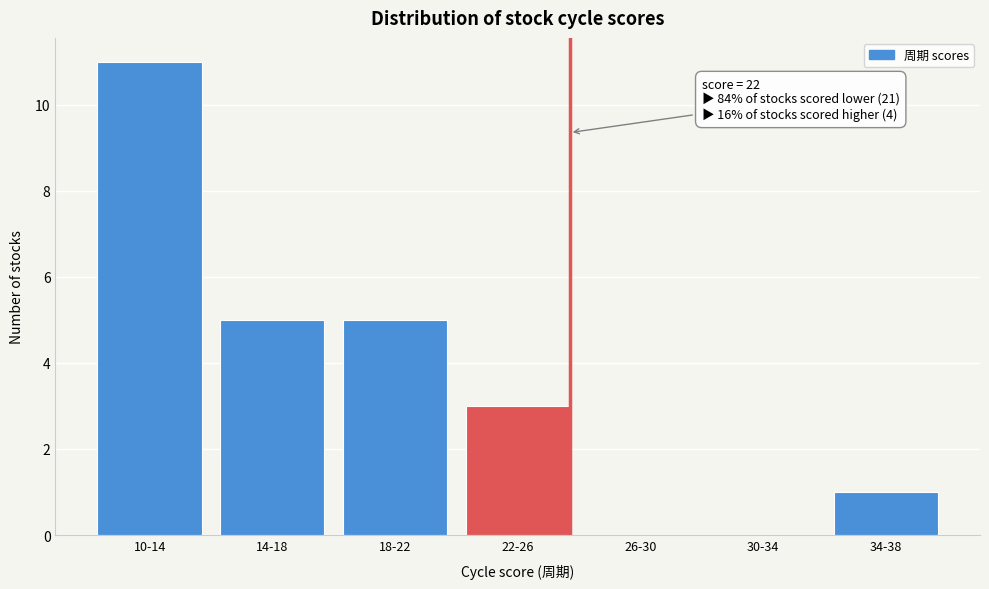

Reading left to right, list all the values displayed in this chart.

10-14=11	14-18=5	18-22=5	22-26=3	26-30=0	30-34=0	34-38=1